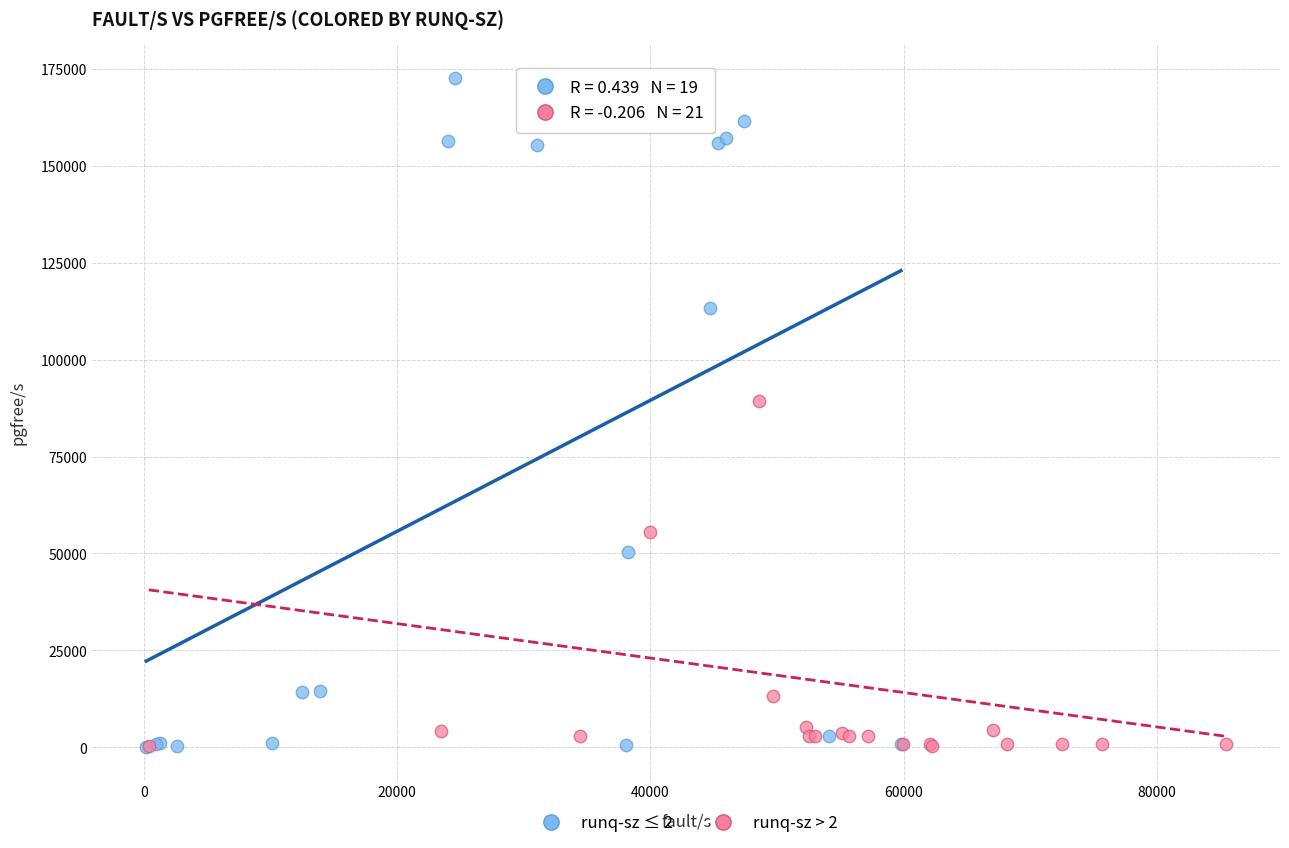

Which series contains the highest Y value?

runq-sz ≤ 2